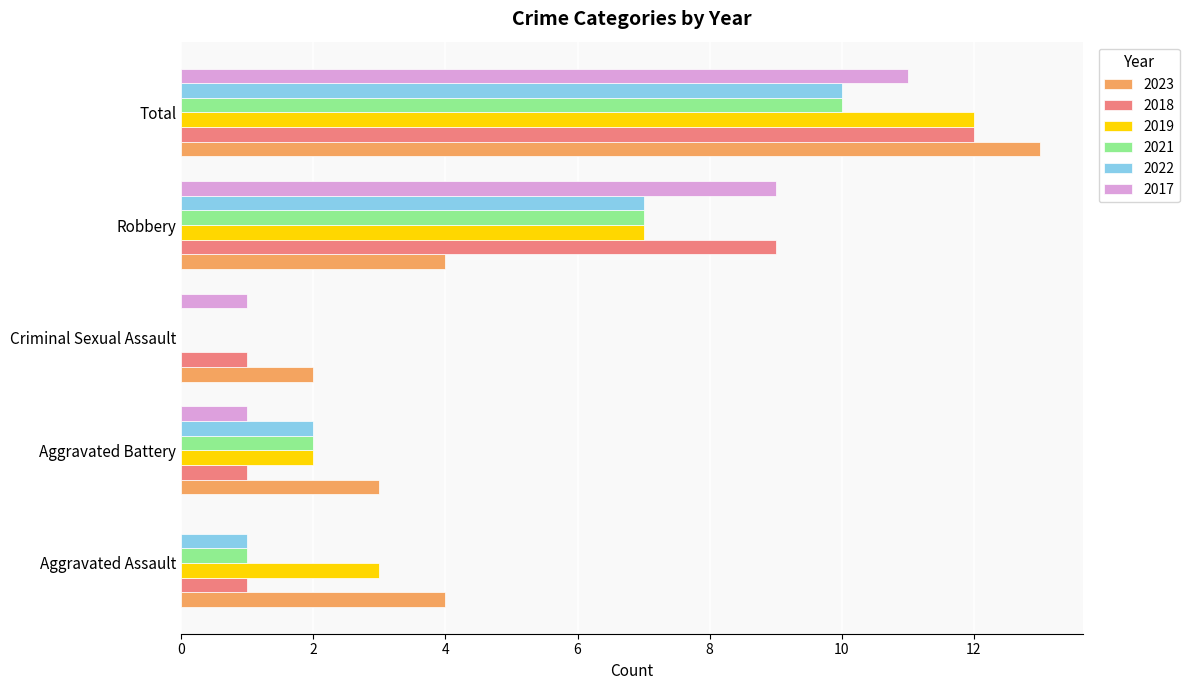

What is the maximum value shown in the chart?

13